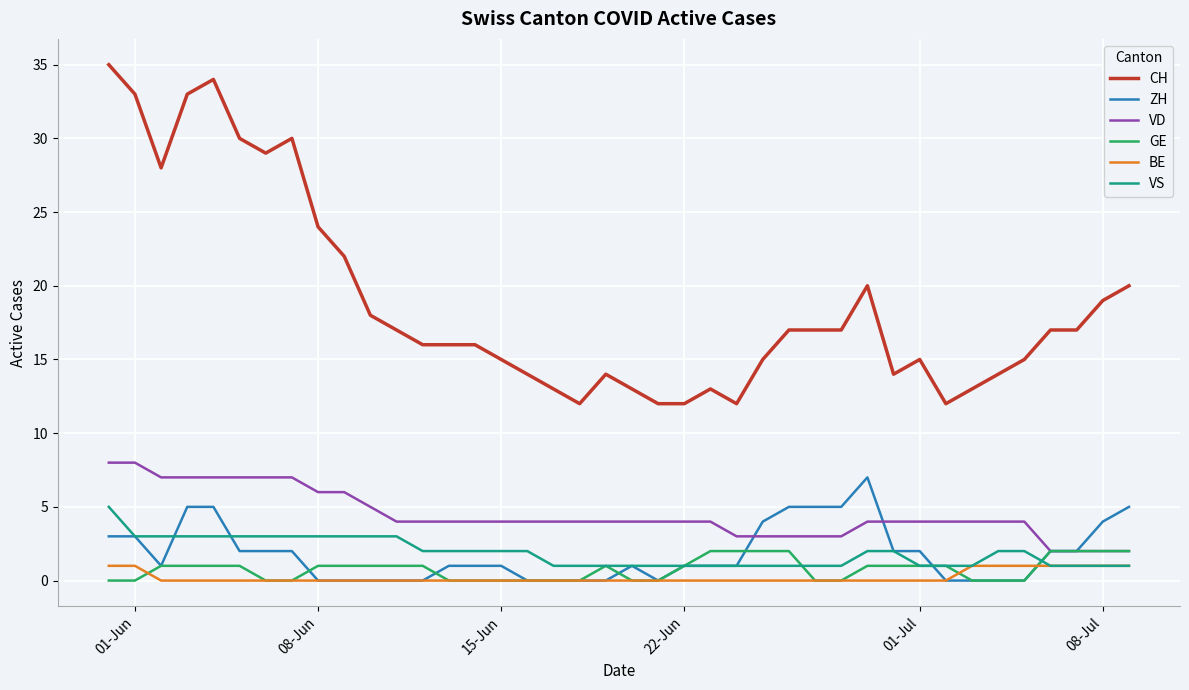

True or false: BE and VD intersect in this chart.

False